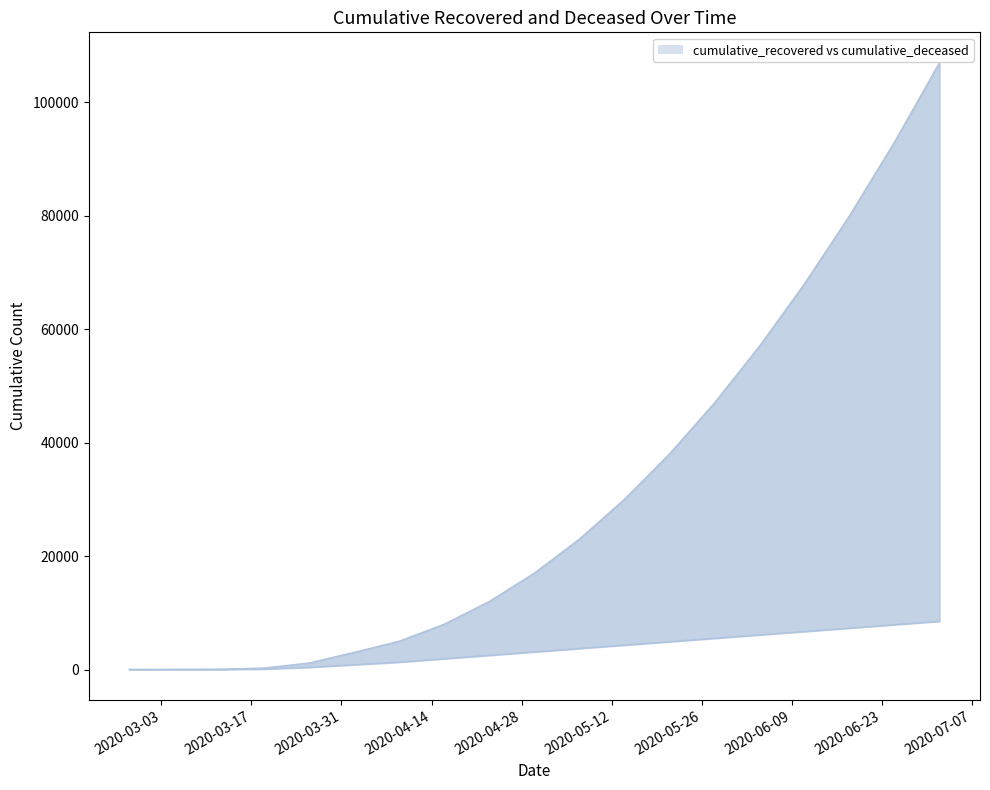

At which label does cumulative_deceased reach its minimum?

2020-02-27